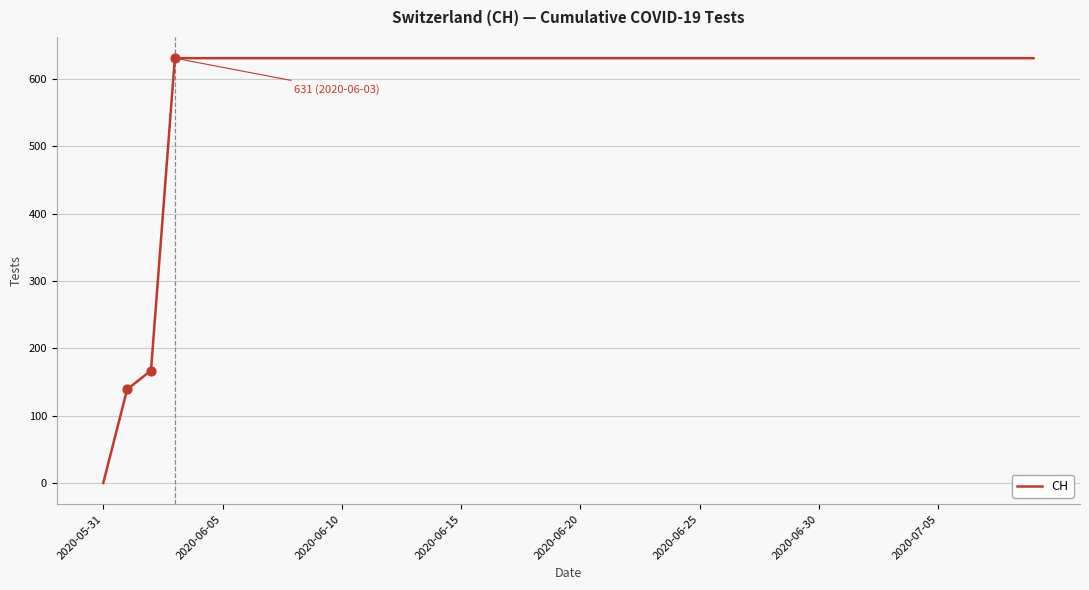

What is the difference between the maximum and minimum values?

631